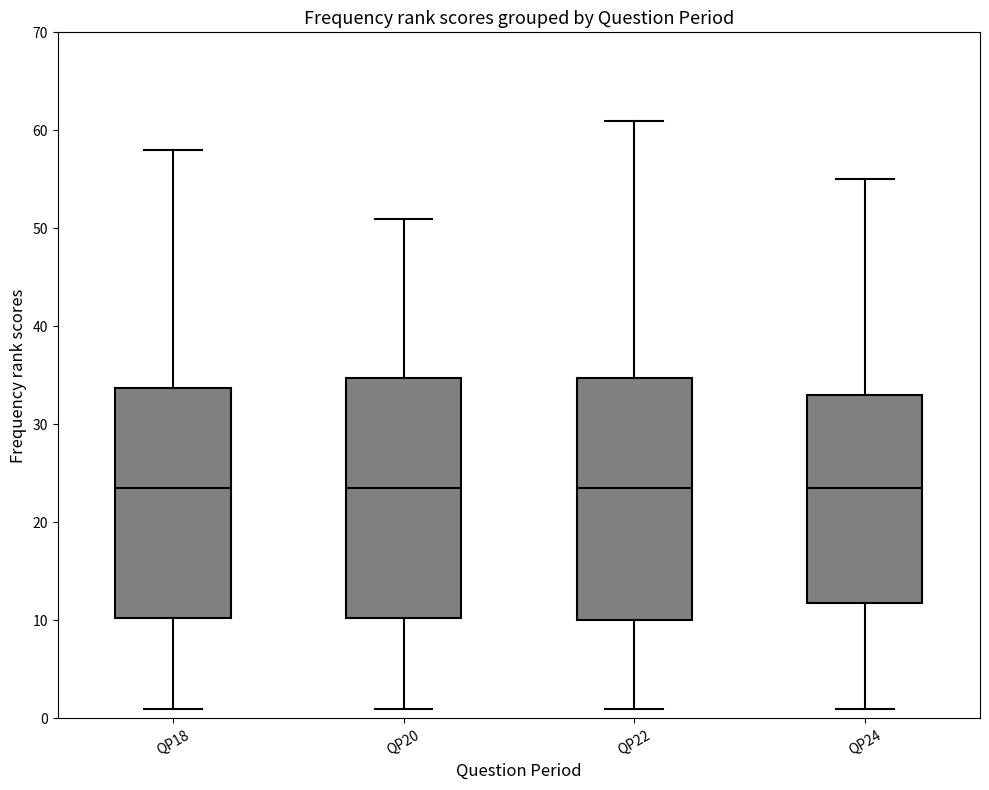

Reading left to right, read every box against the y-axis: the position of its median line, the range the box covers, and the ends of its whiskers. The values are not printed on the chart, so give them approximately, as read against the axis.

QP18: median 24, box 10 to 34, whiskers 1 to 58
QP20: median 24, box 10 to 35, whiskers 1 to 51
QP22: median 24, box 10 to 35, whiskers 1 to 61
QP24: median 24, box 12 to 33, whiskers 1 to 55